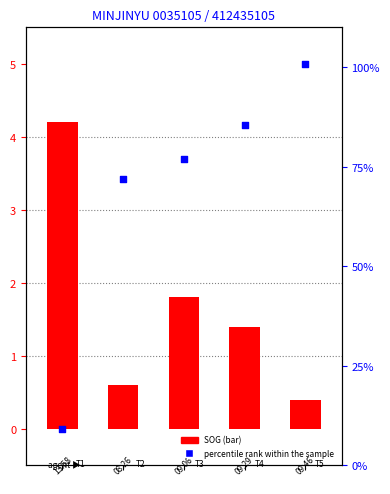

What are all the series names shown in the legend?

SOG, percentile rank within the sample